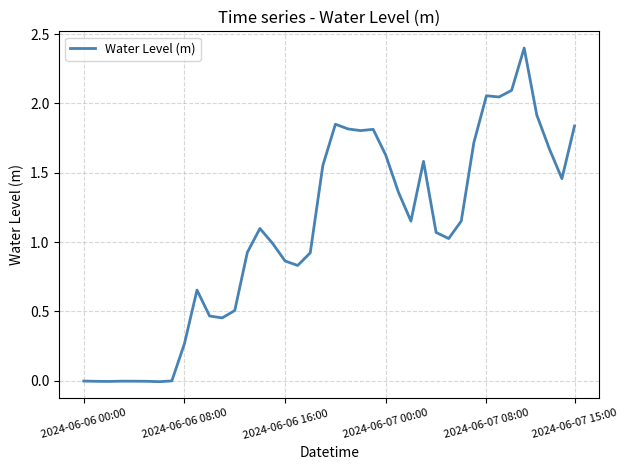

What is the maximum value shown in the chart?

2.4